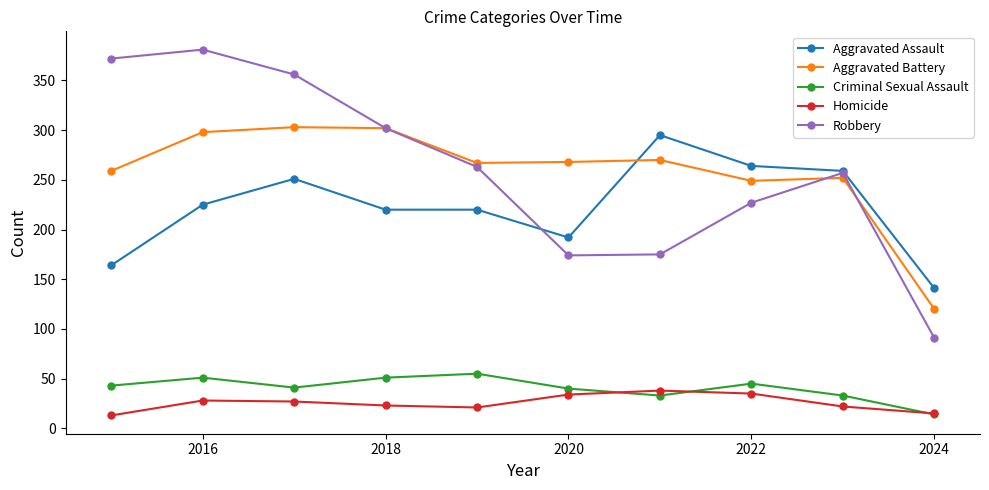

Which series has the largest range (max minus min)?

Robbery